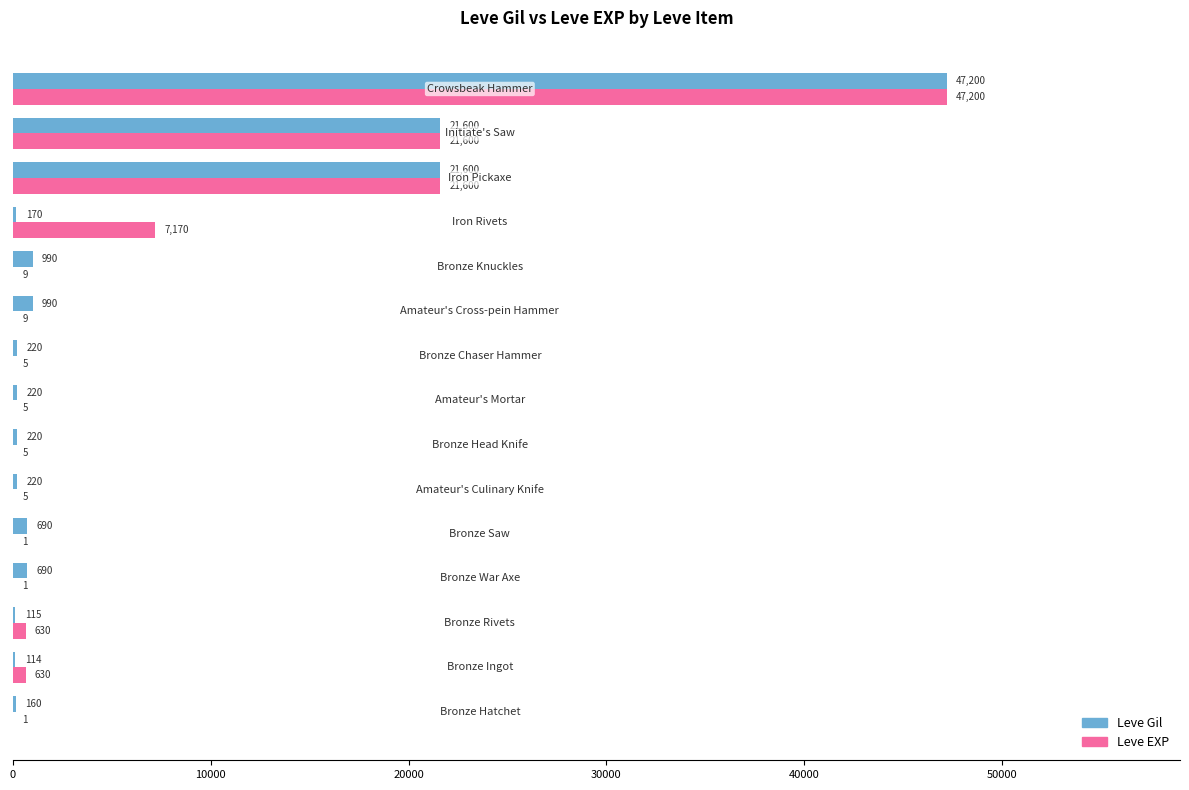

What are all the series names shown in the legend?

Leve Gil, Leve EXP